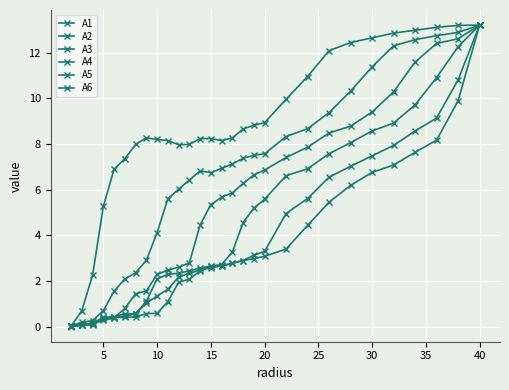

How many times do A6 and A1 cross each other?

1